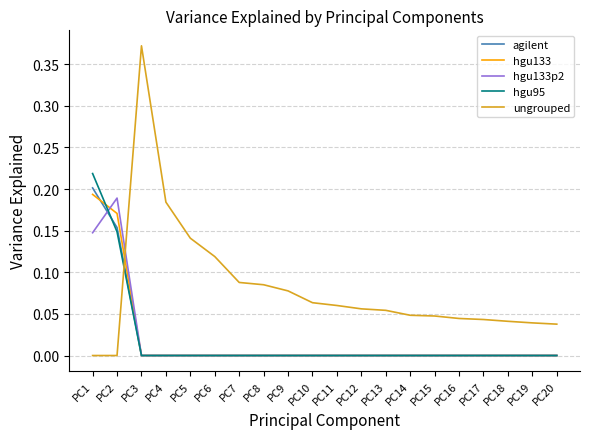

Which series has the largest range (max minus min)?

ungrouped